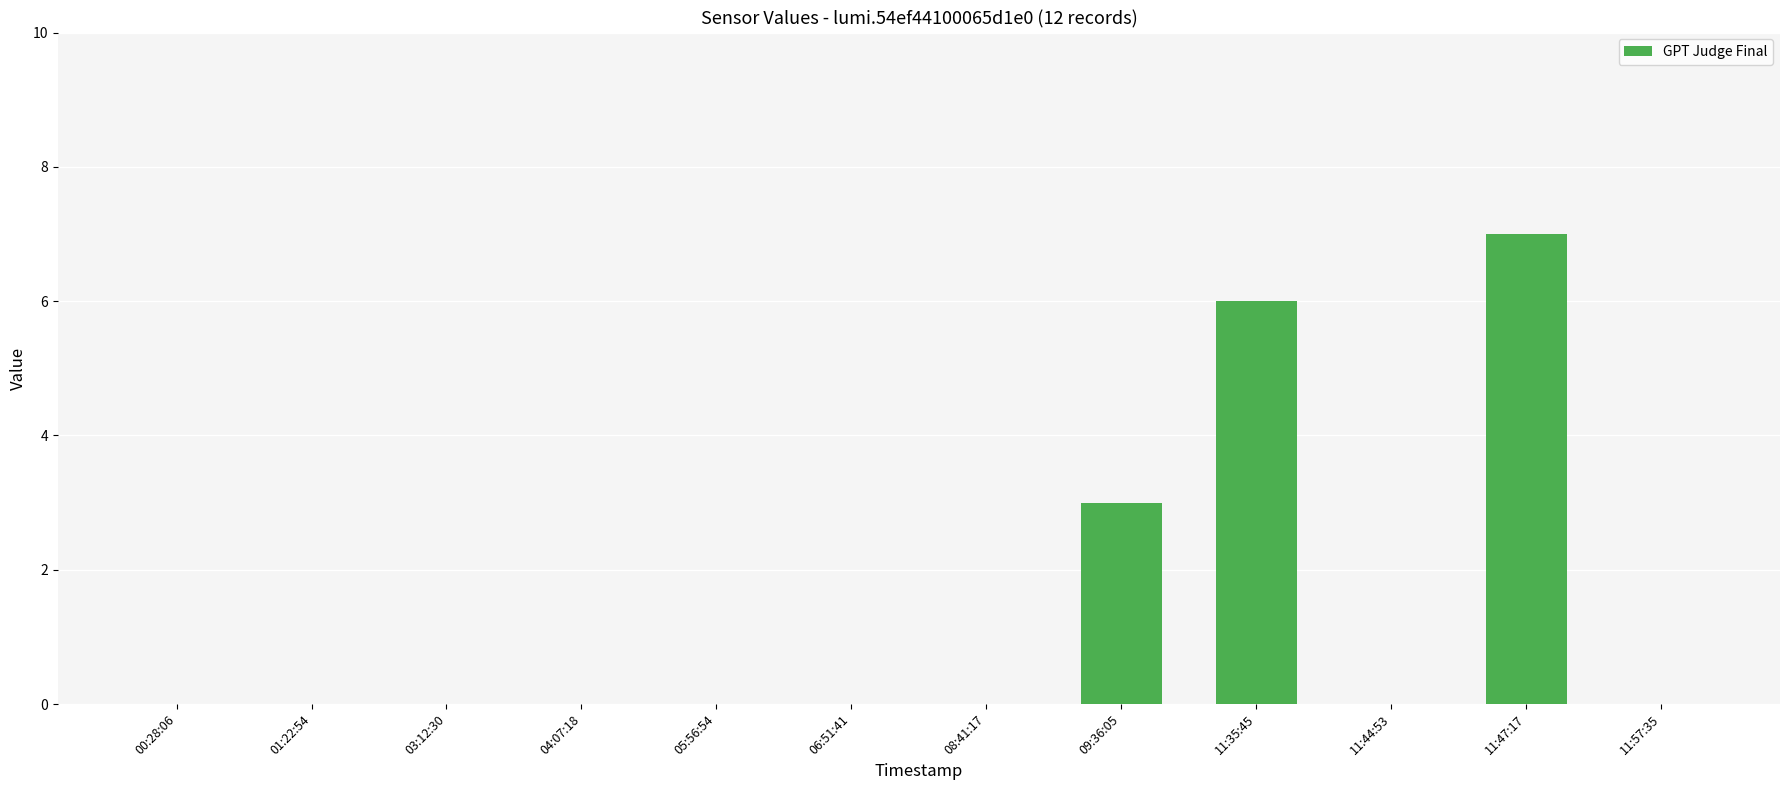

Count the values in the range 0 to 3.

10